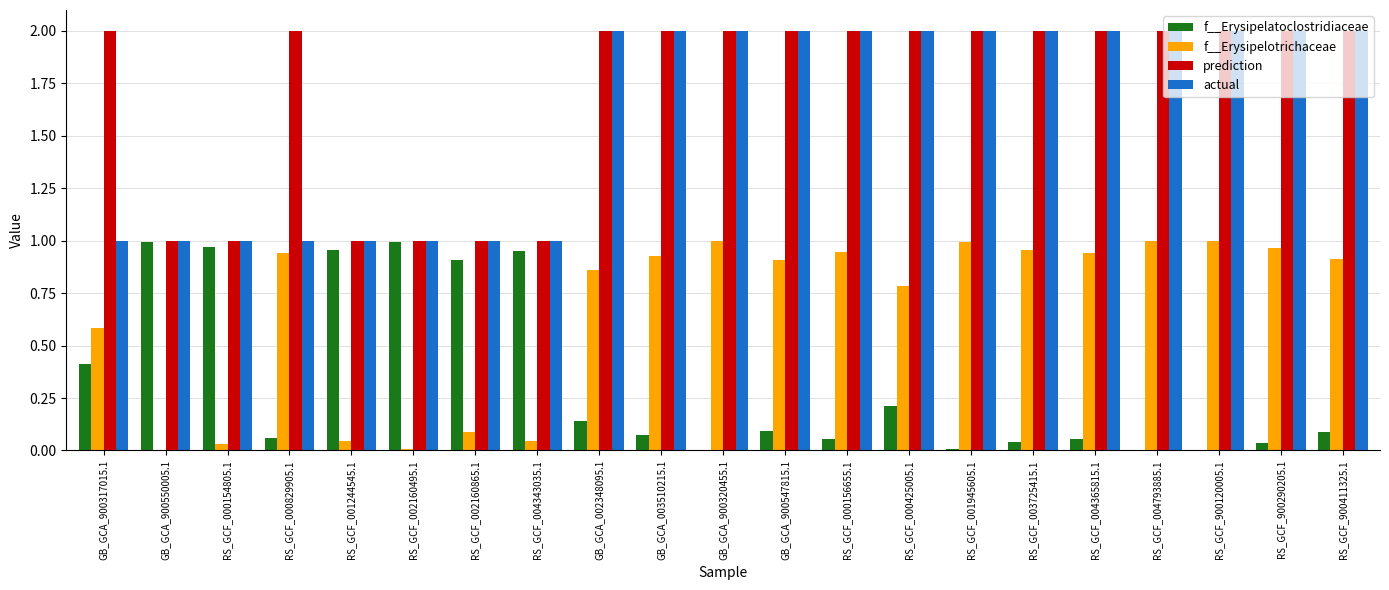

Are the bars horizontal?

No